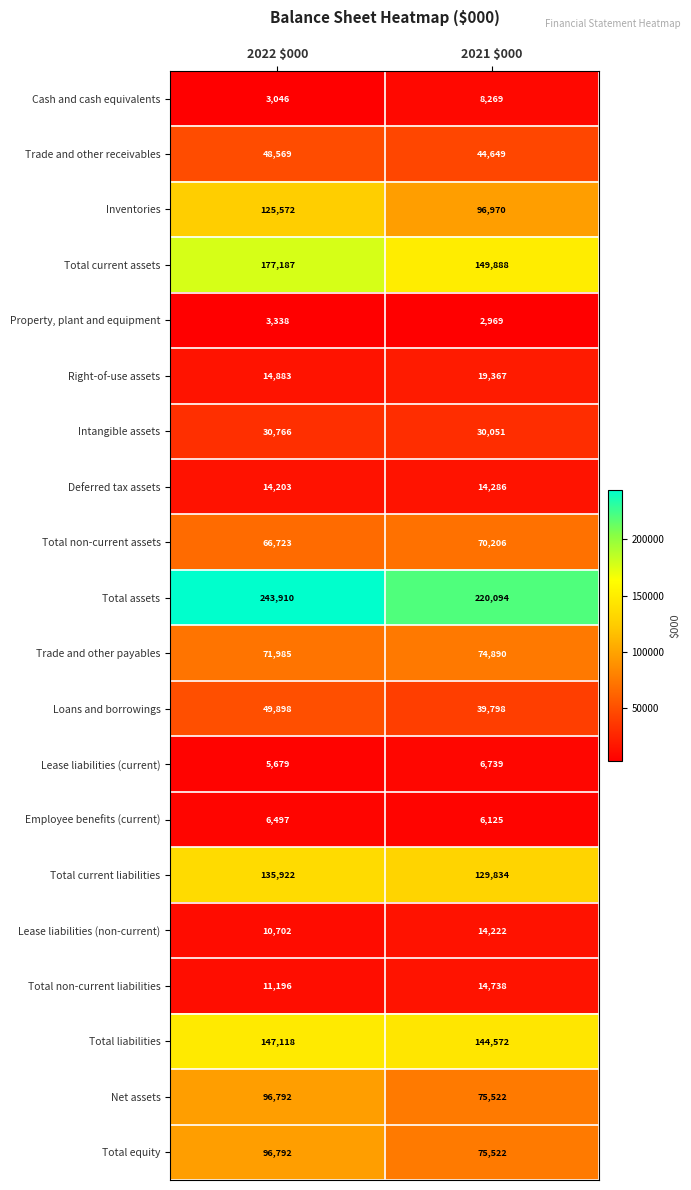

Which series has the widest spread of values?

Inventories